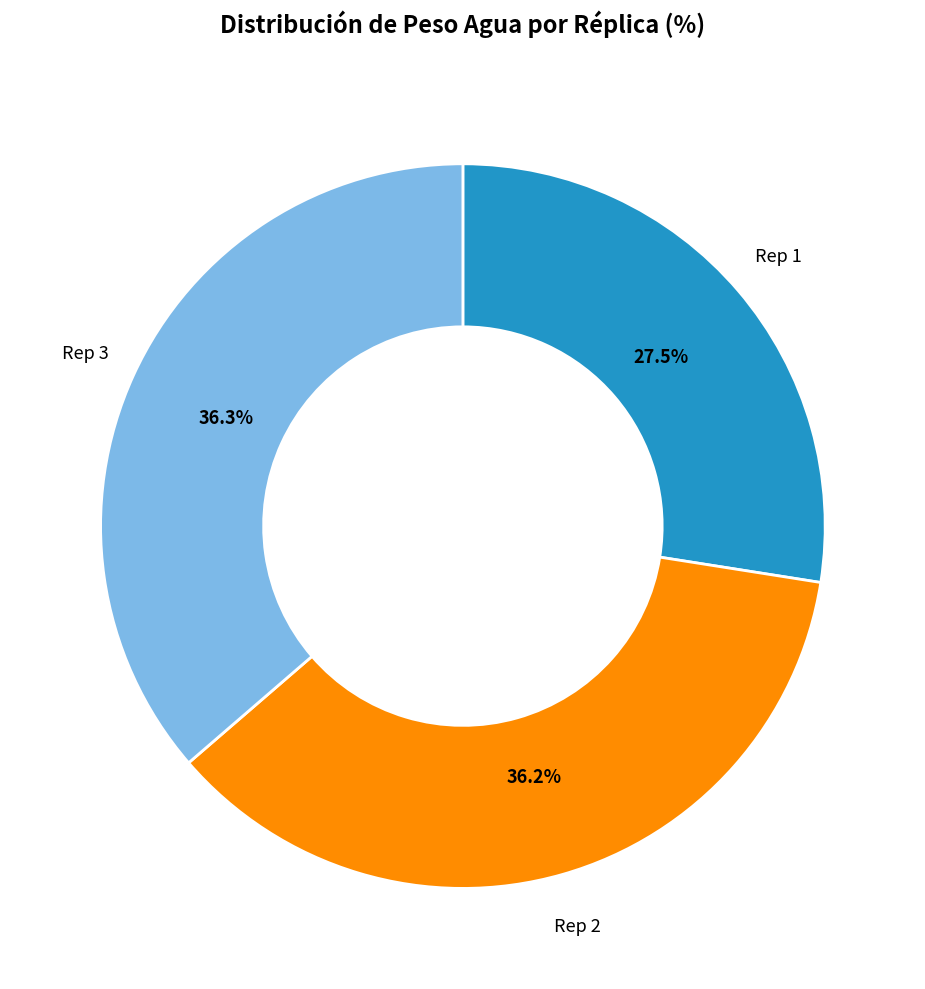

Is Rep 2 the majority of the pie?

No